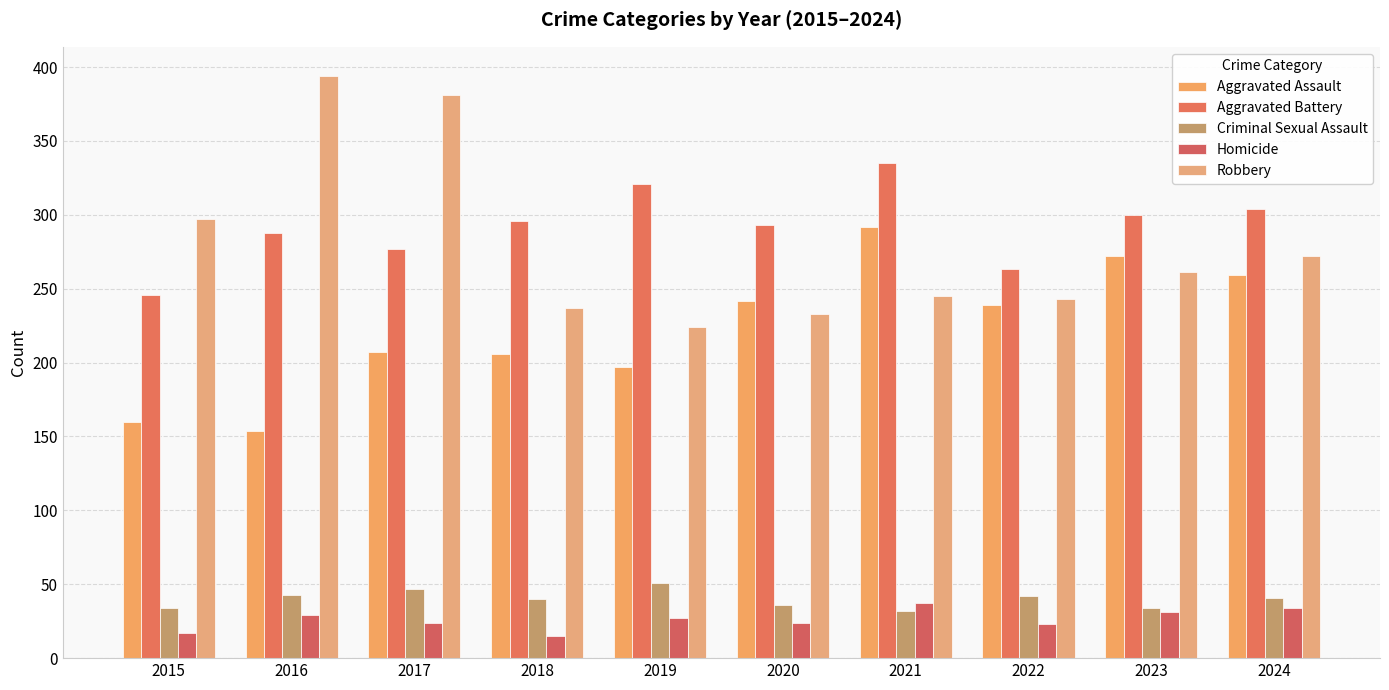

Which series has the widest spread of values?

Robbery